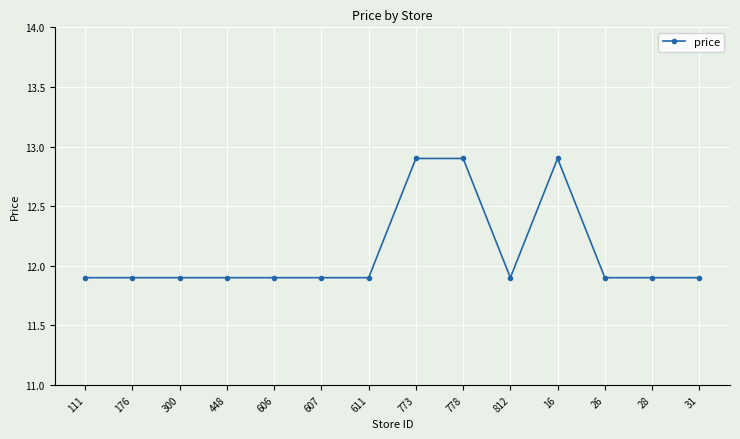

What is the sum of the values at 611 and 28?

23.8